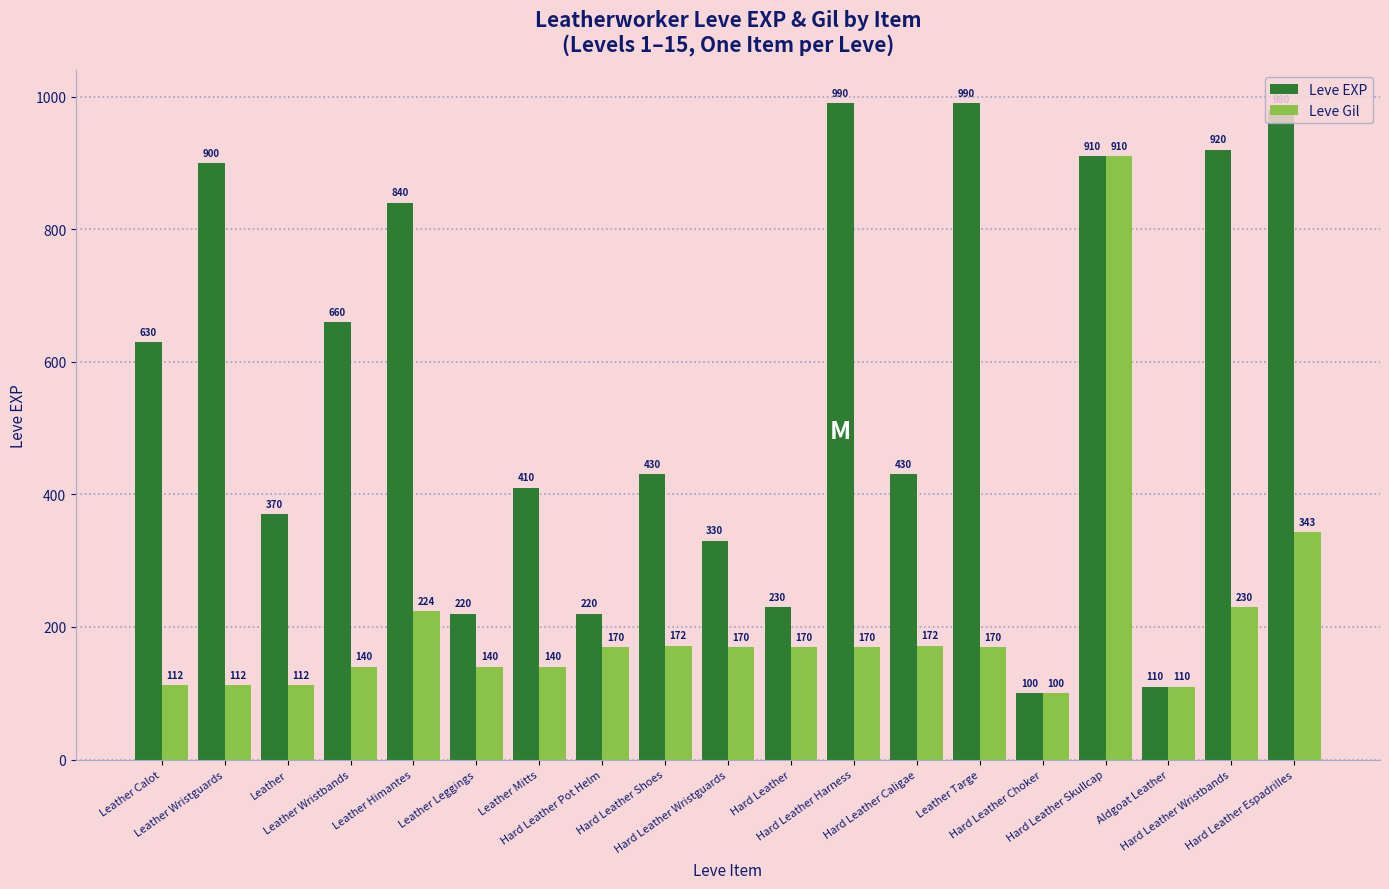

The Leve Gil series shows 230 at Hard Leather Wristbands. True or false?

True